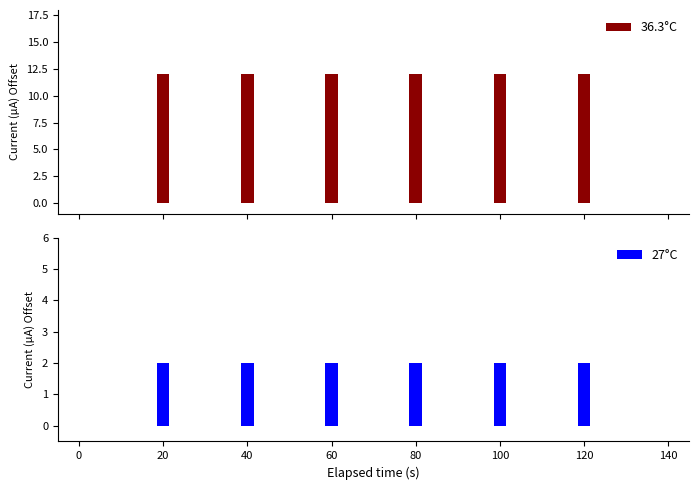

The value of 27°C at 80 is 2. True or false?

True